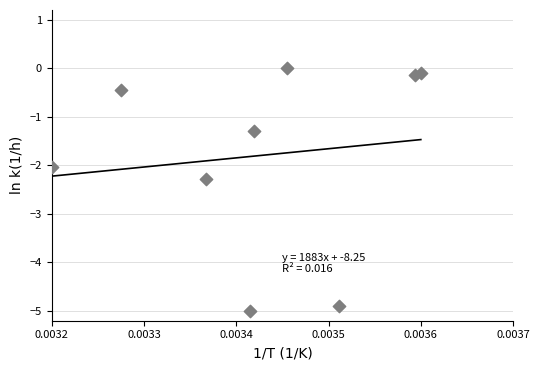

What is the range of Y values (max minus min)?

5.0